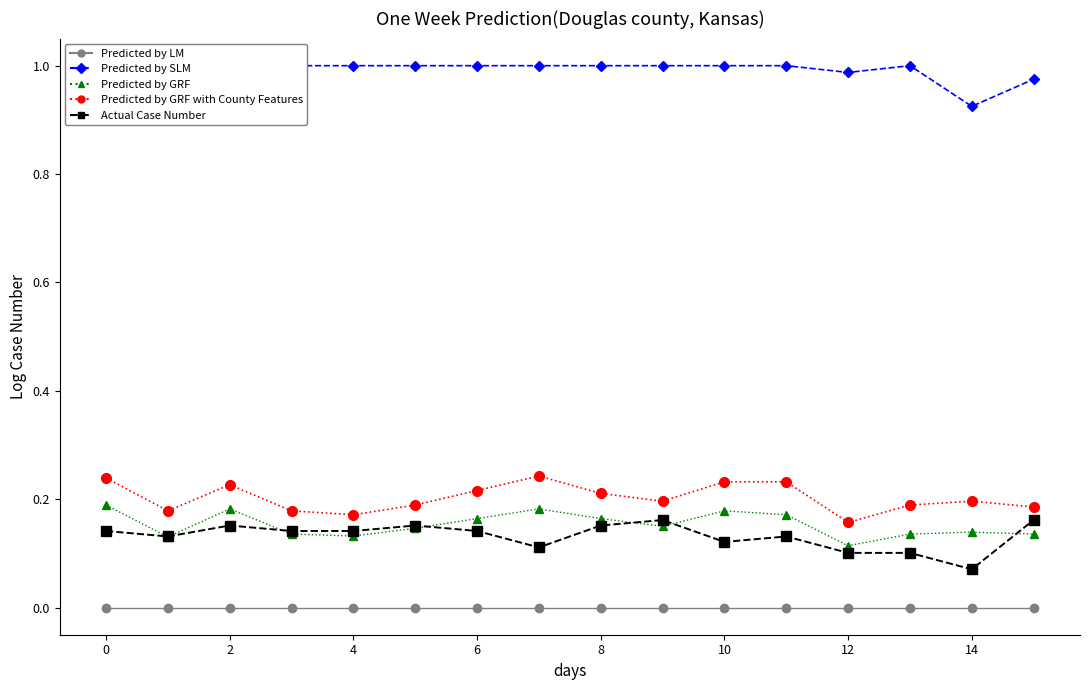

Where is Actual Case Number nearest to the value 0?

14